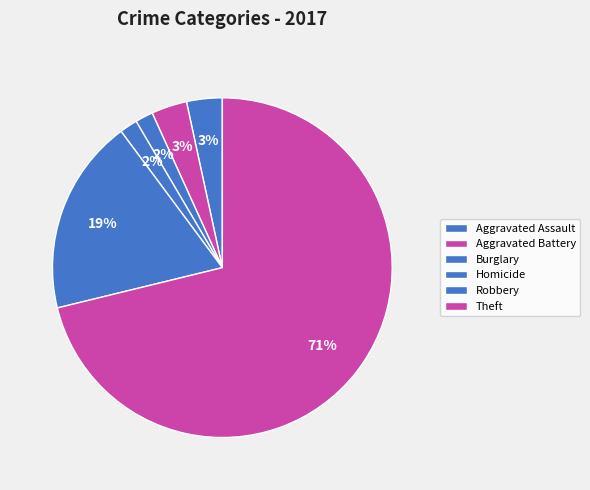

To the nearest percent, what is the average slice percentage?

17%